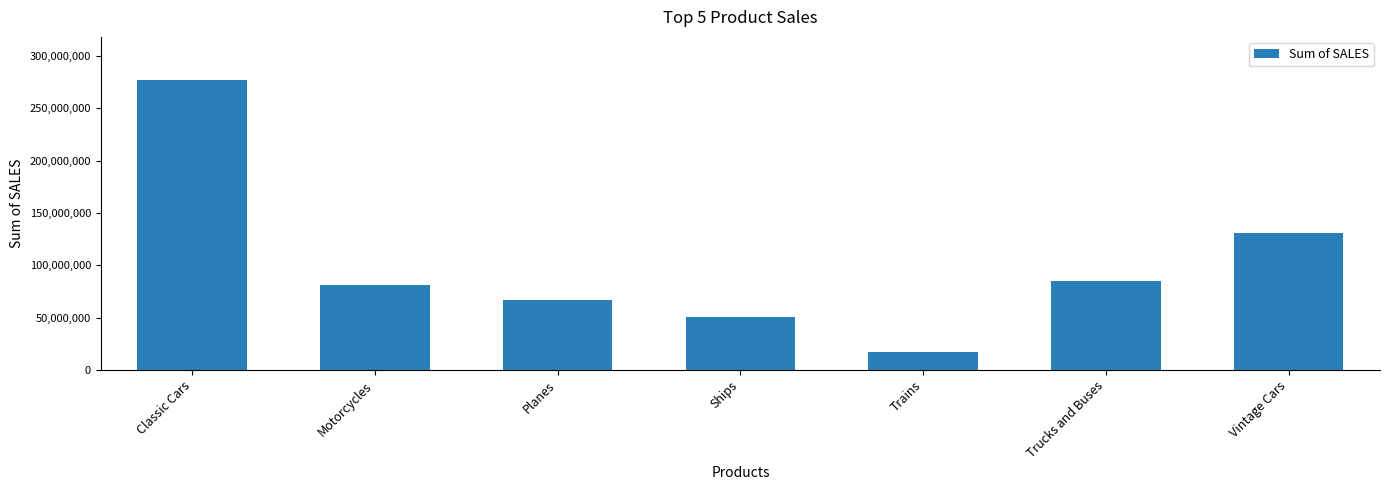

True or false: the data shows 115939193 at Motorcycles.

False